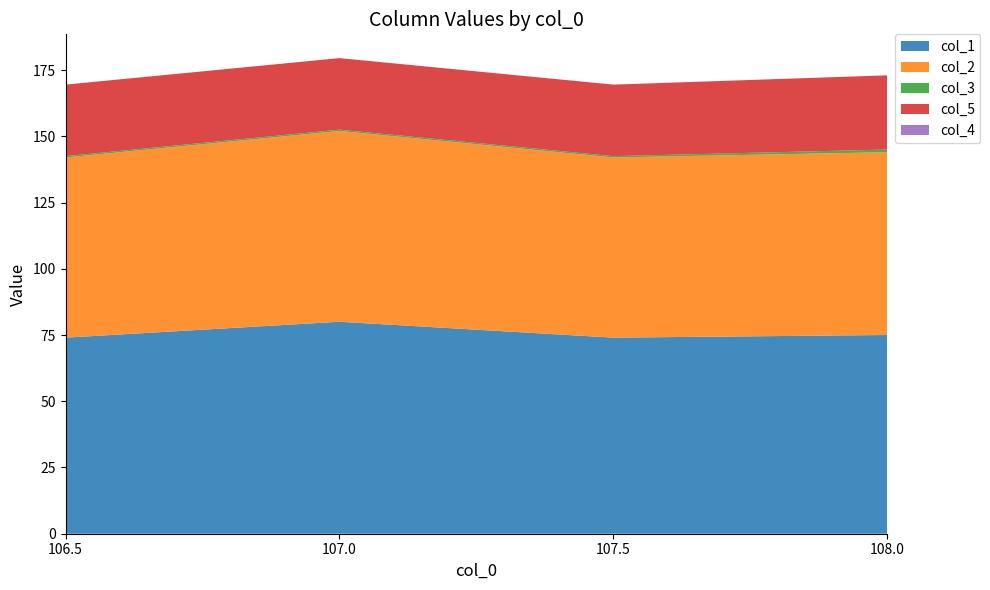

Reading left to right, what are all the values shown in this chart?

col_1: 106.5=74.0	107.0=80.0	107.5=74.0	108.0=75.0
col_2: 106.5=68.0	107.0=72.0	107.5=68.0	108.0=69.0
col_3: 106.5=0.5	107.0=0.5	107.5=0.5	108.0=1.0
col_5: 106.5=27.0	107.0=27.0	107.5=27.0	108.0=28.0
col_4: 106.5=0.0	107.0=0.0	107.5=0.0	108.0=0.0